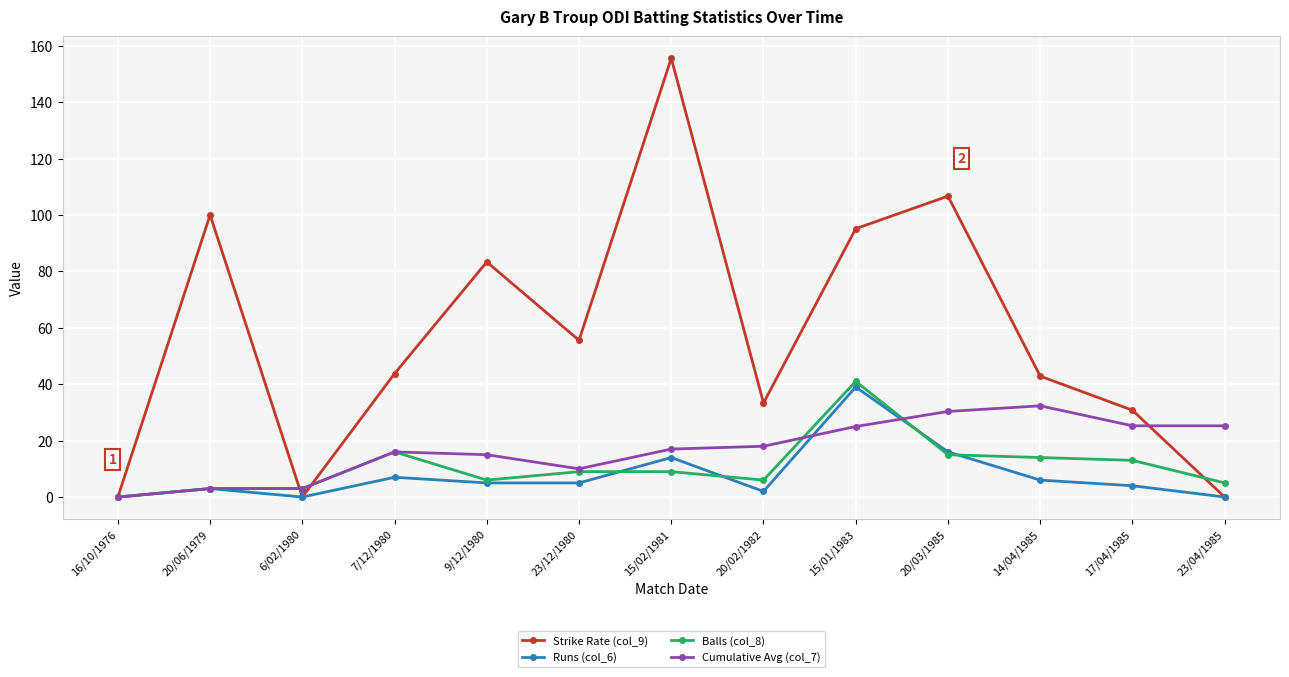

Where is the first local maximum for Runs (col_6)?

20/06/1979